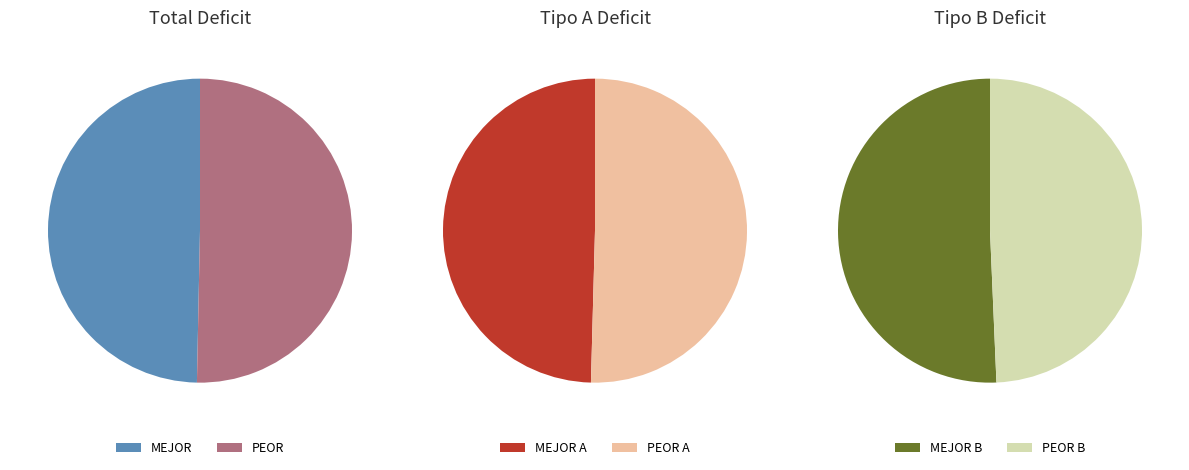

To the nearest percent, what percentage of the pie is PEOR ESCENARIO?

50%